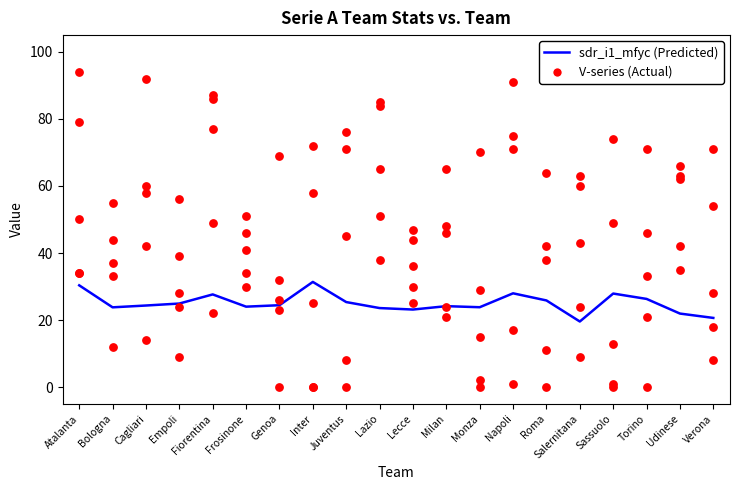

Which series has the widest spread of Y values?

V34